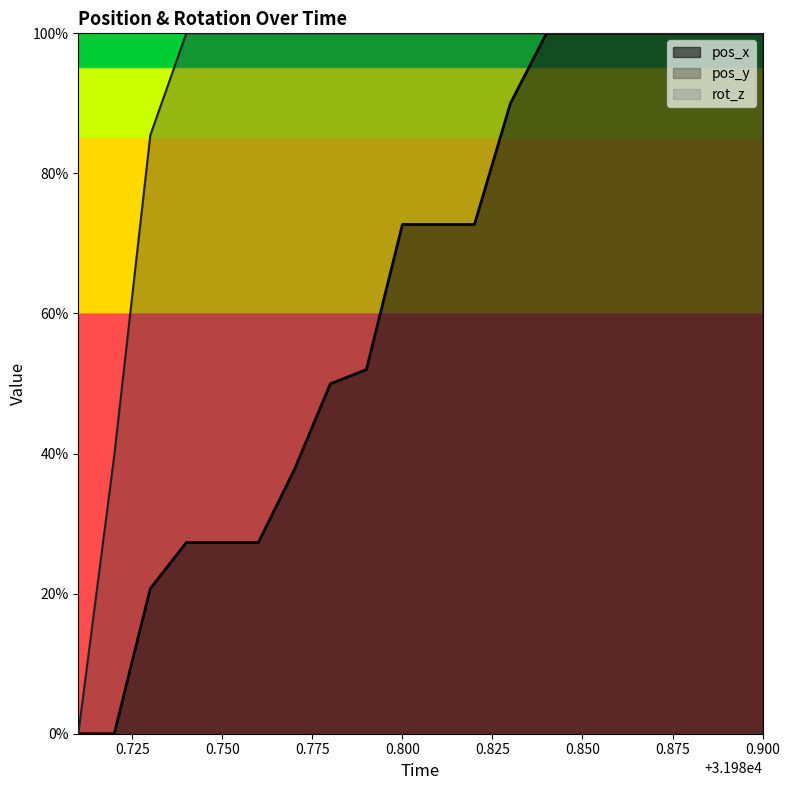

How many lines are shown in the chart?

3